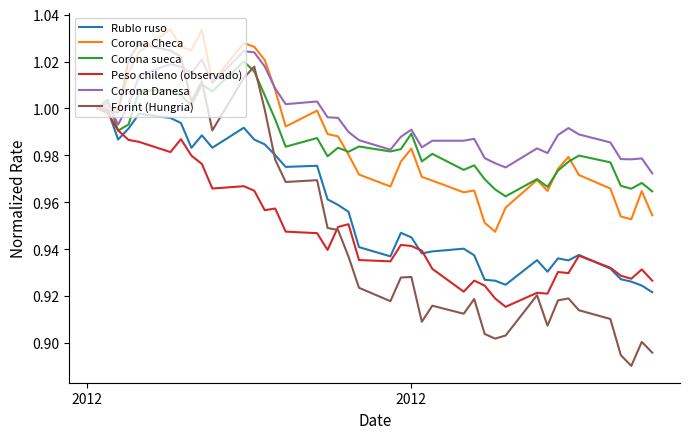

Which series has the largest total across all categories?

Corona Danesa